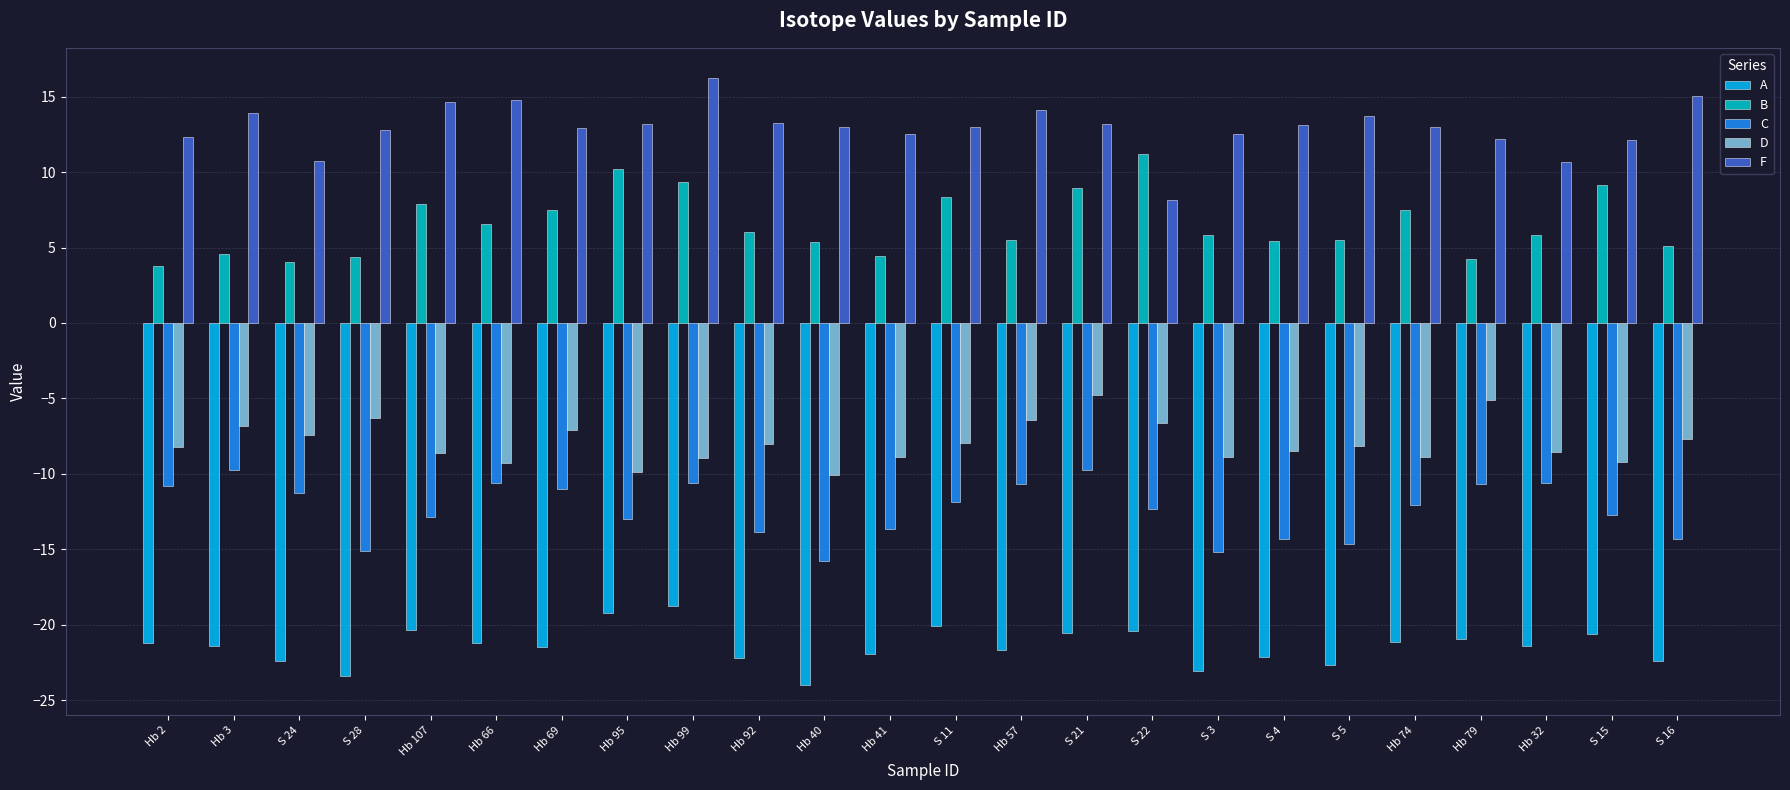

What is the approximate value of C at Hb 92?

-13.9